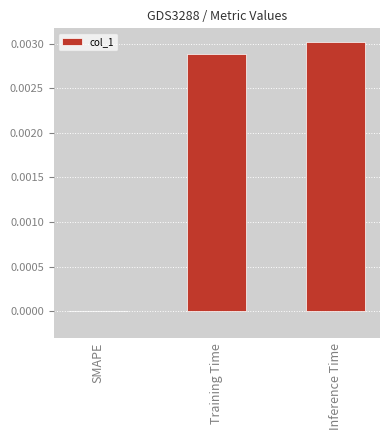

Count the number of data series in this chart.

1